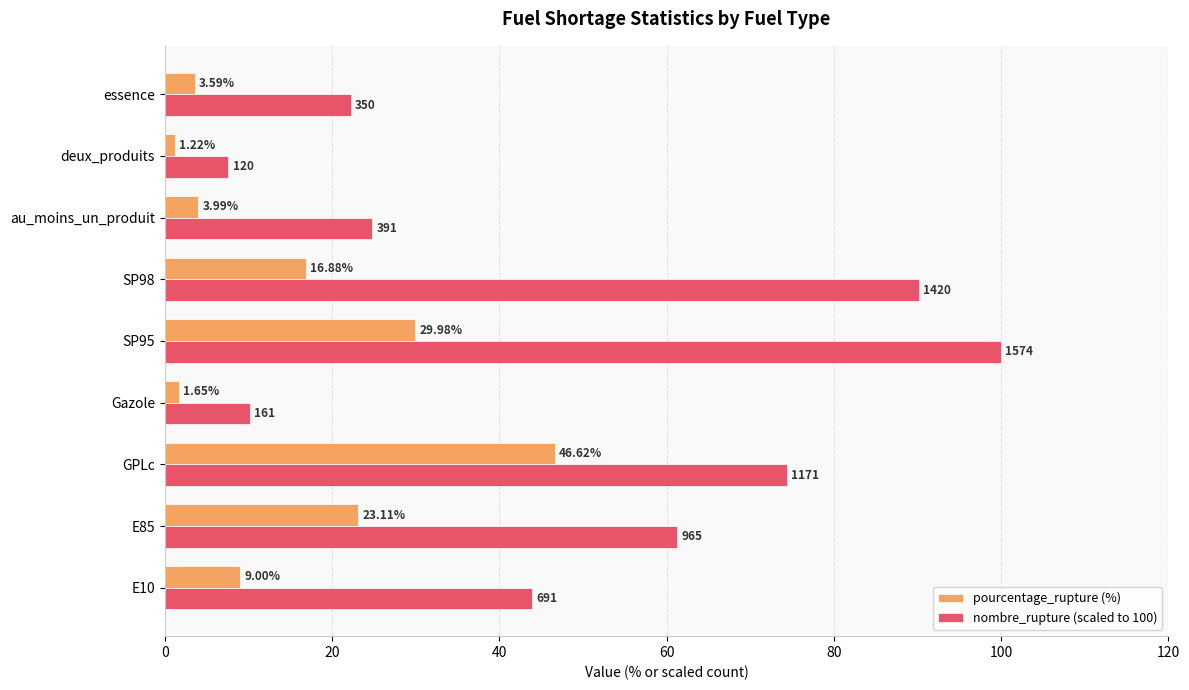

What is the difference between the maximum and minimum values in the pourcentage_rupture (%) series?

45.4